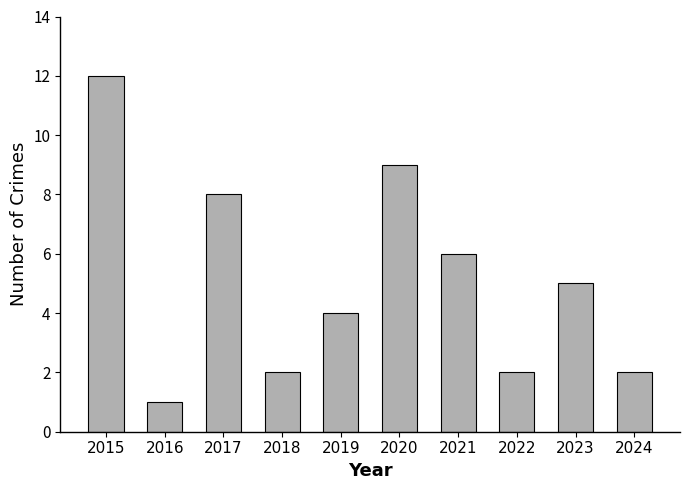

Are the bars grouped side by side (vs. stacked)?

No